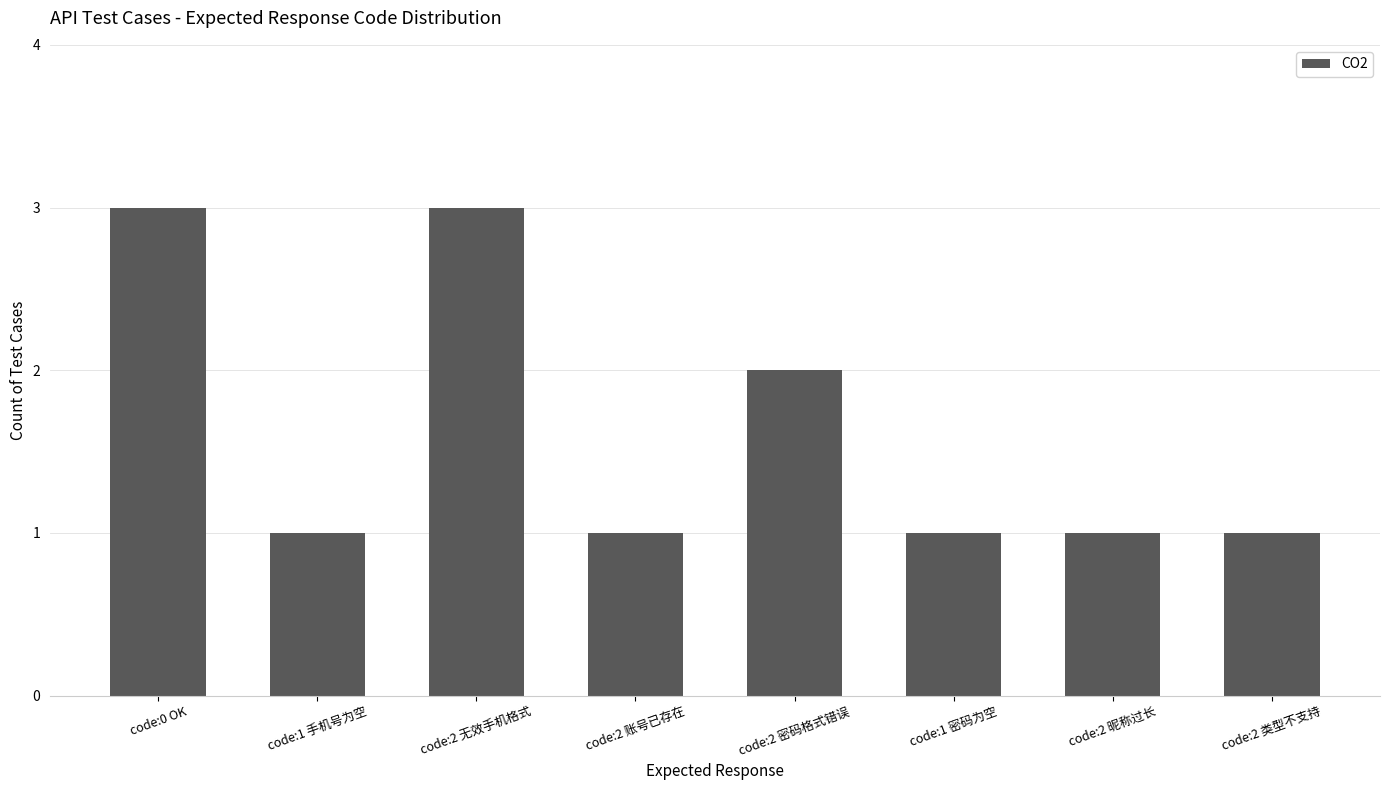

What is the label of the 8th bar from the left?

code:2 类型不支持